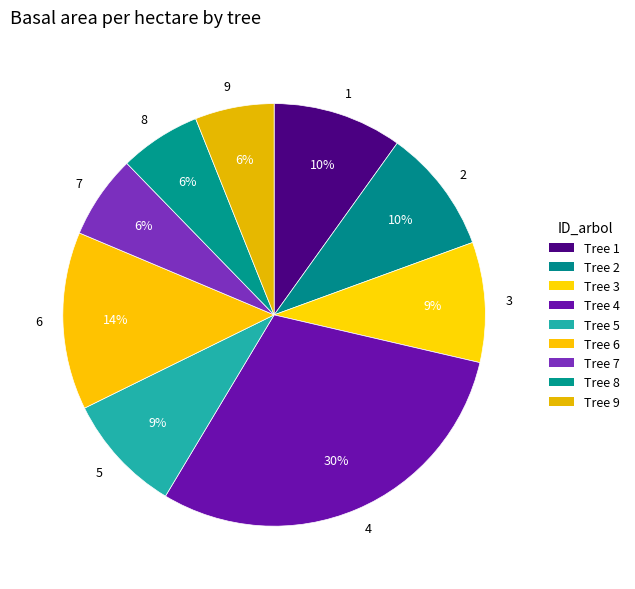

Do 9 and 3 together represent more than half of the pie?

No